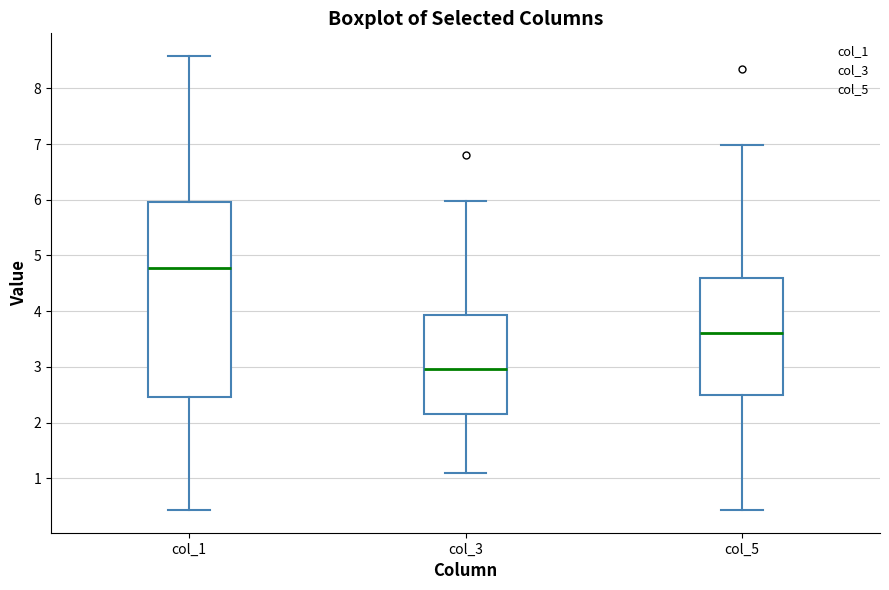

Reading left to right, read every box against the y-axis: the position of its median line, the range the box covers, and the ends of its whiskers. The values are not printed on the chart, so give them approximately, as read against the axis.

col_1: median 4.8, box 2.5 to 6.0, whiskers 0.4 to 8.6
col_3: median 3.0, box 2.2 to 3.9, whiskers 1.1 to 6.0
col_5: median 3.6, box 2.5 to 4.6, whiskers 0.4 to 7.0